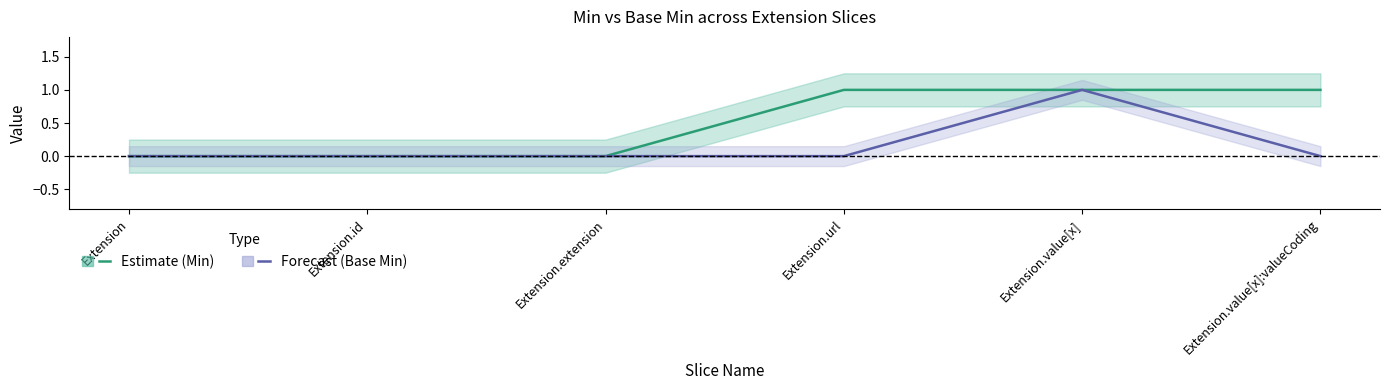

What is the greatest value displayed?

1